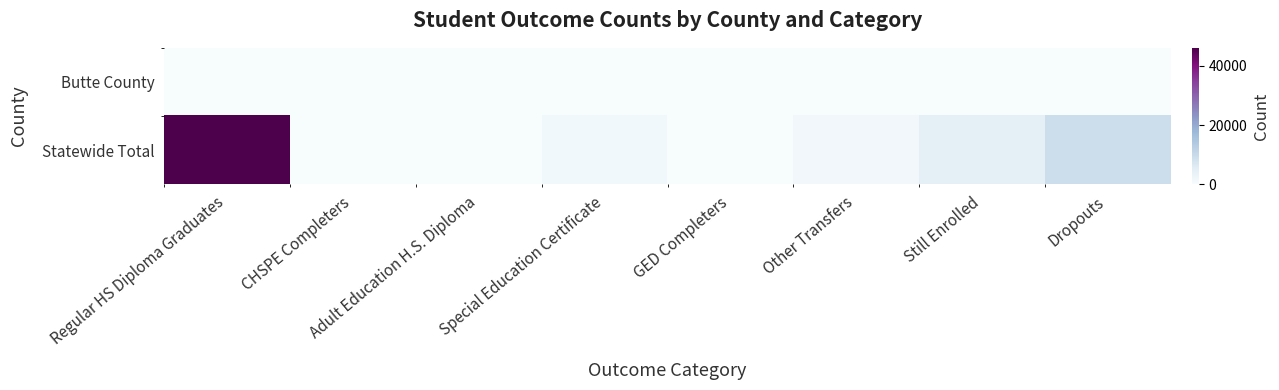

Rank the series at CHSPE Completers from highest to lowest value.

Statewide Total, Butte County